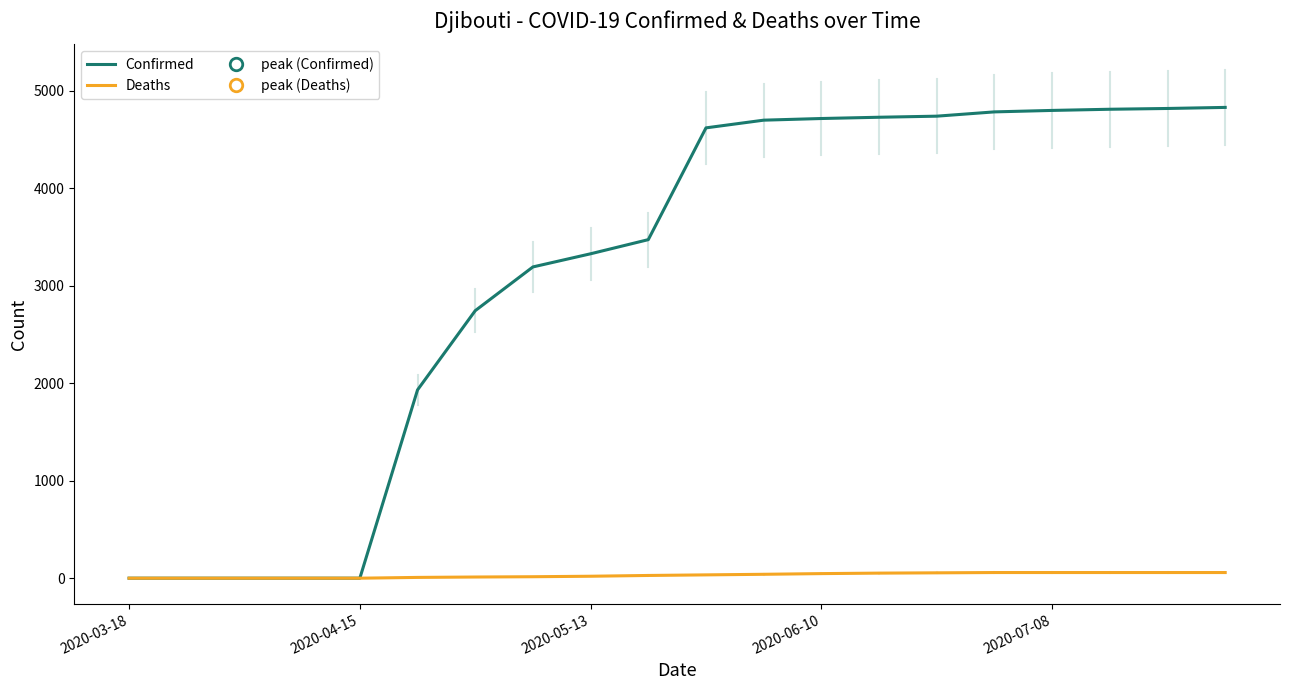

Which series has the largest total across all categories?

Confirmed